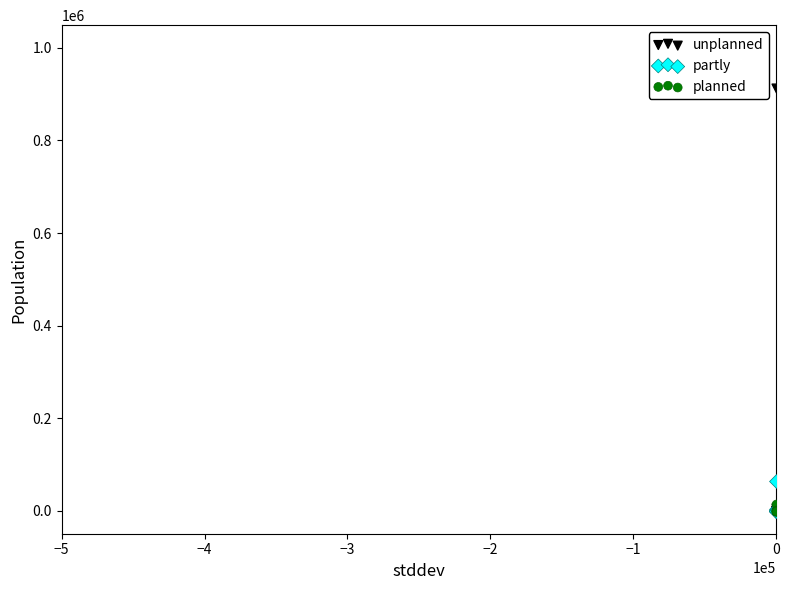

Which series reaches the maximum Y coordinate?

unplanned